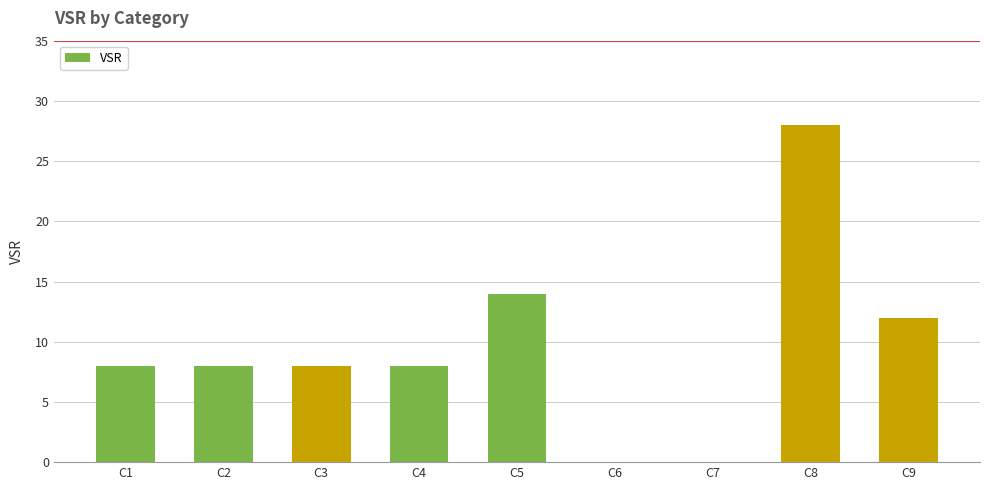

How many distinct data groups are displayed?

1